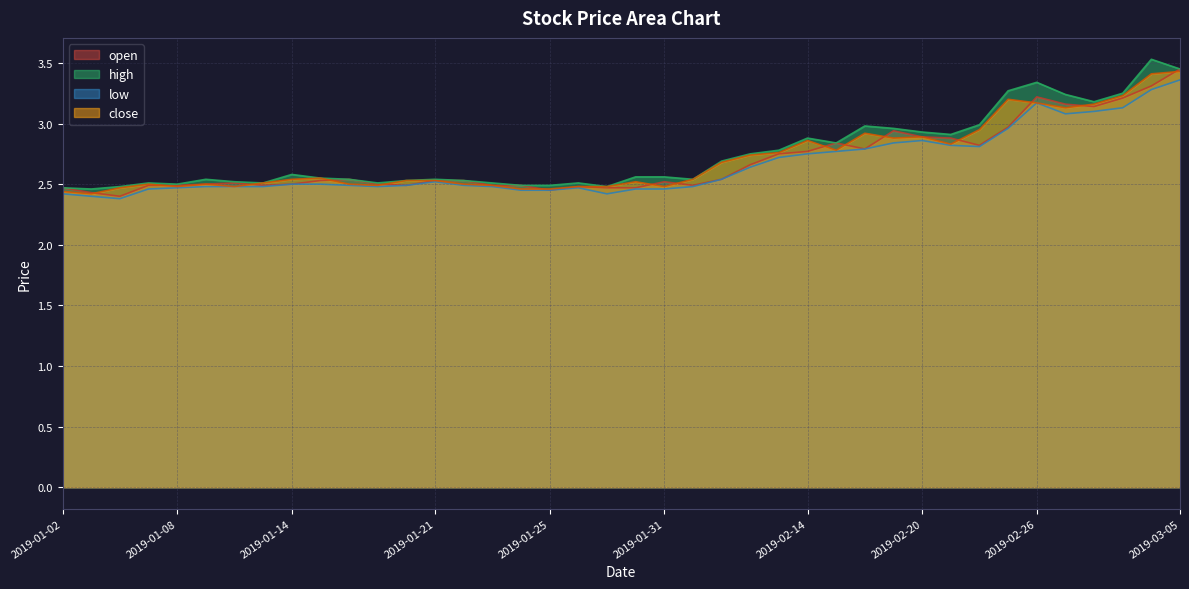

What is the approximate value of low at 2019-02-12?

2.6